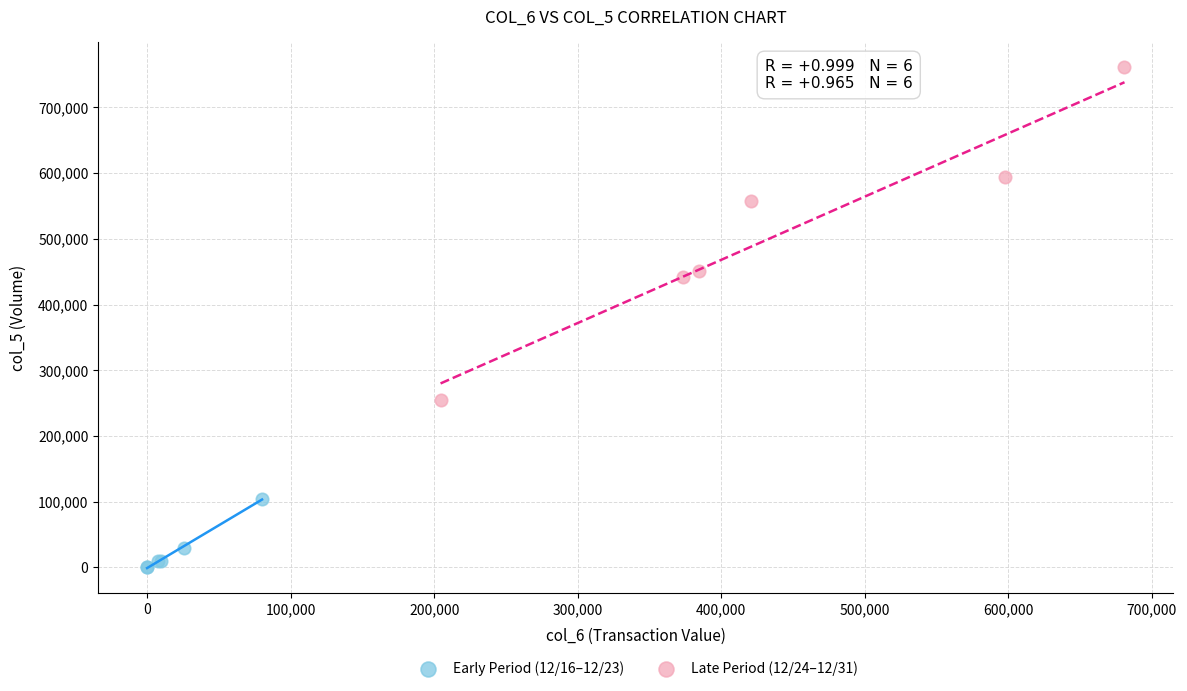

What are all the series names shown in the legend?

Early Period (12/16–12/23), Late Period (12/24–12/31)